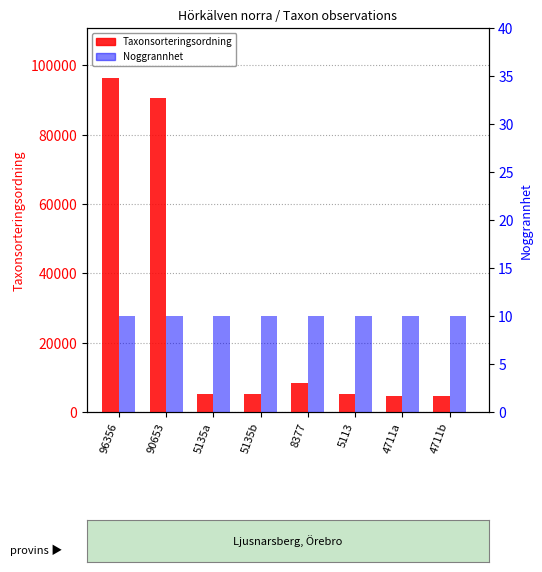

At how many categories does at least one series exceed 22091?

2